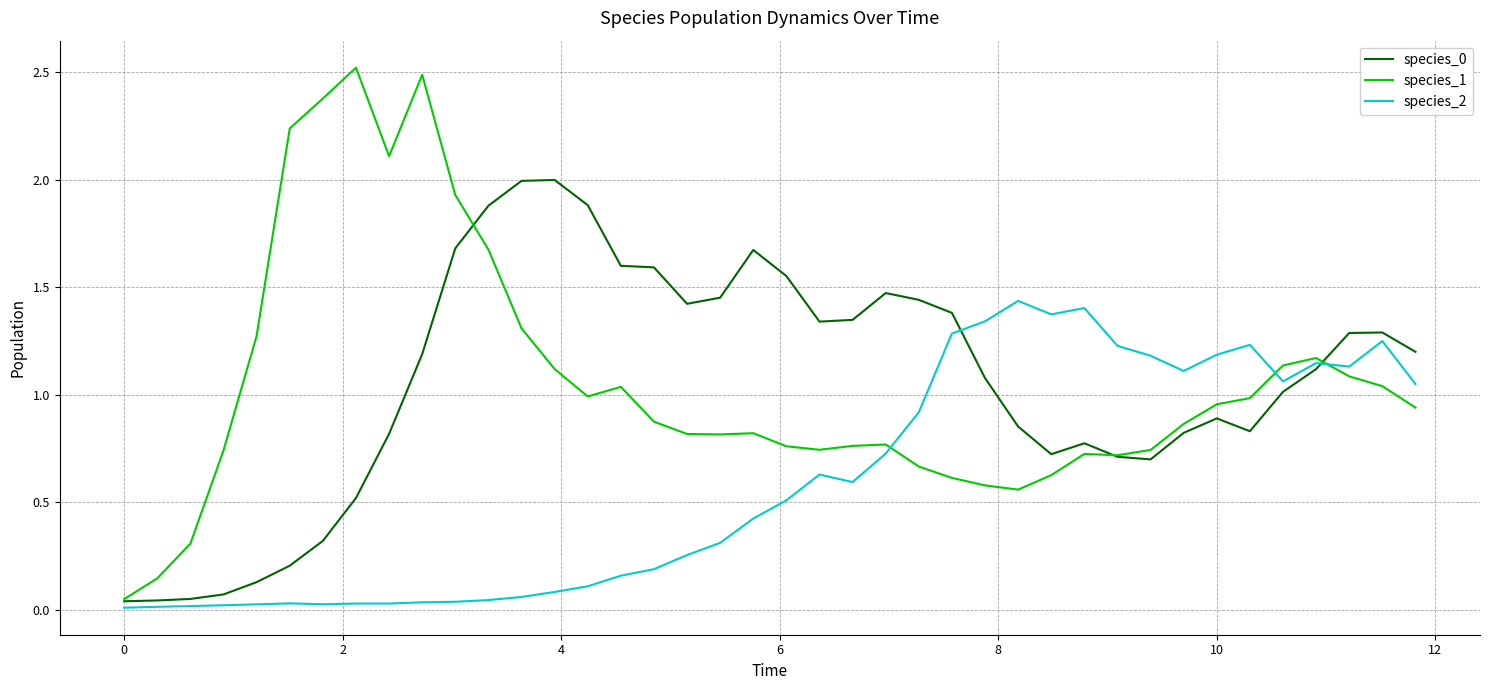

Which series has the widest spread of values?

species_1